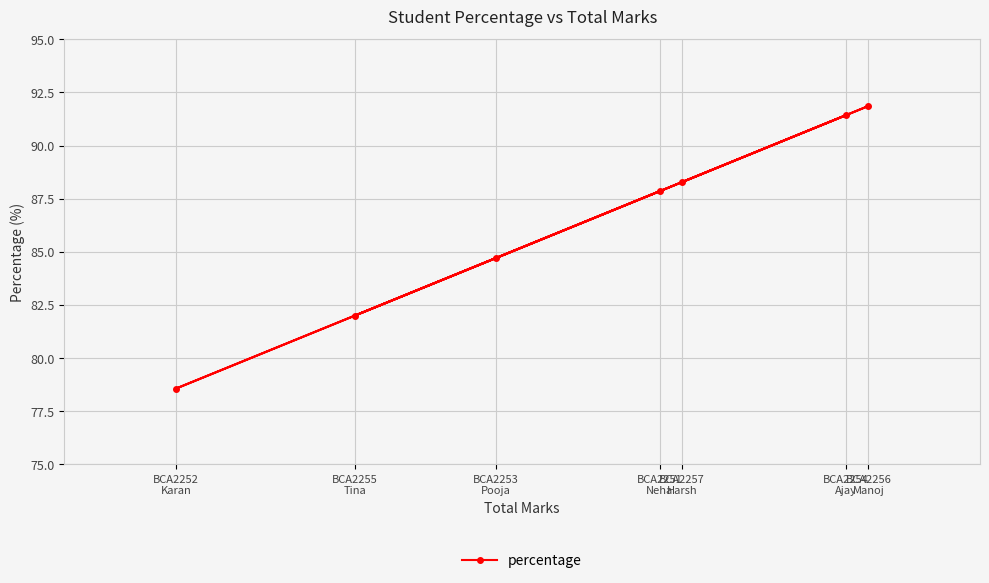

What value does the data have at BCA2252
Karan?

78.6